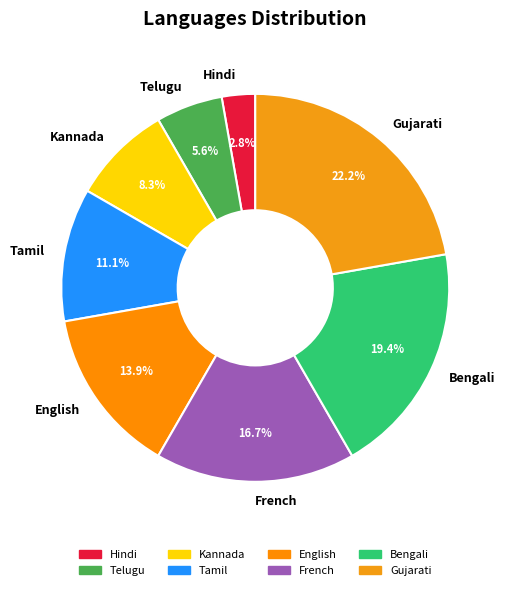

What is the largest slice in the pie chart?

Gujarati